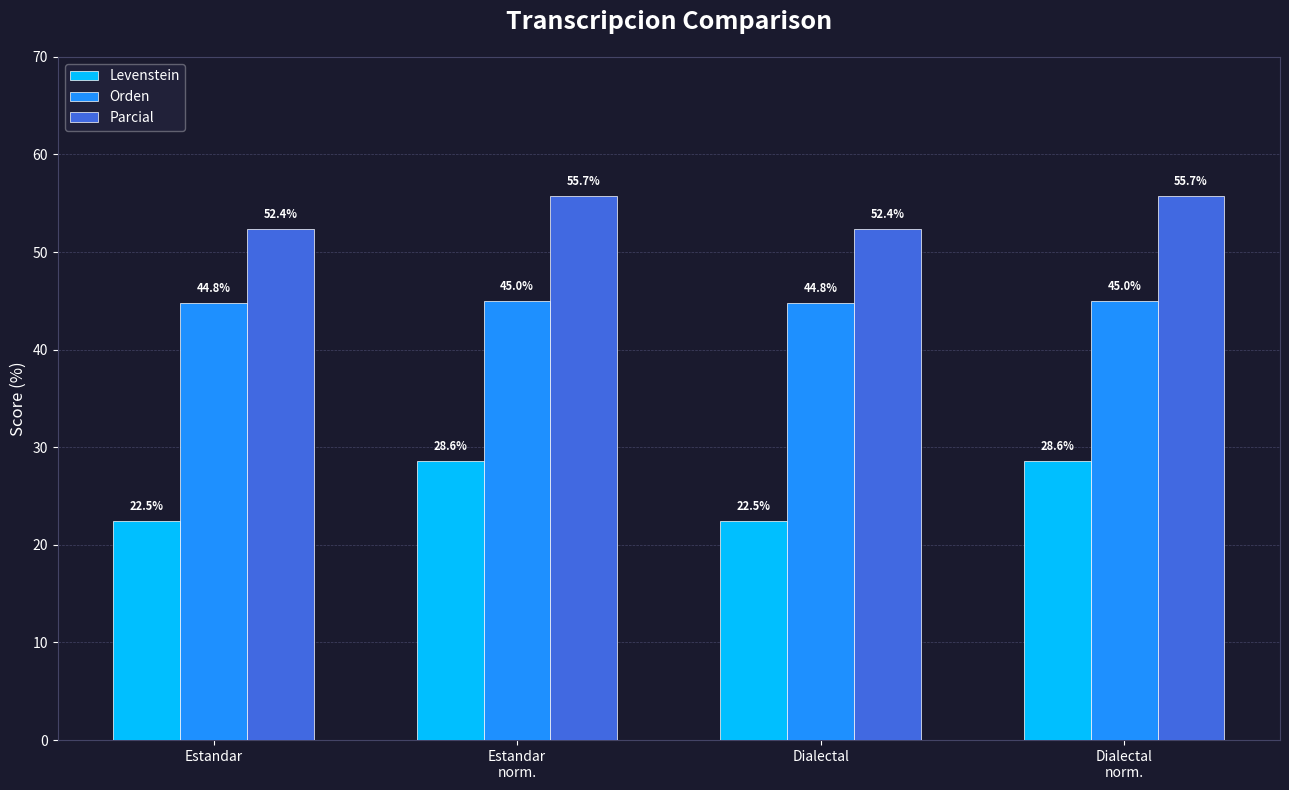

What is the difference between the second highest and second lowest values in the Levenstein series?

6.1